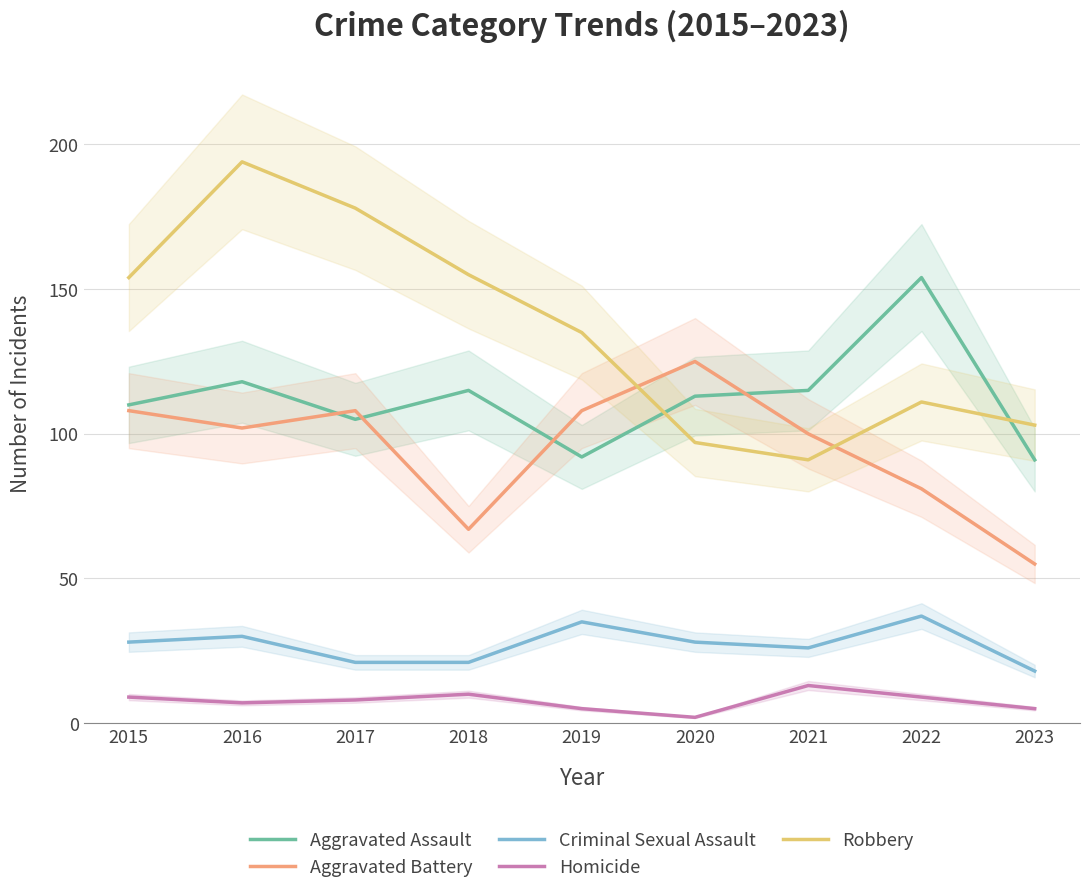

True or false: Robbery has a value of 97 at 2020.

True